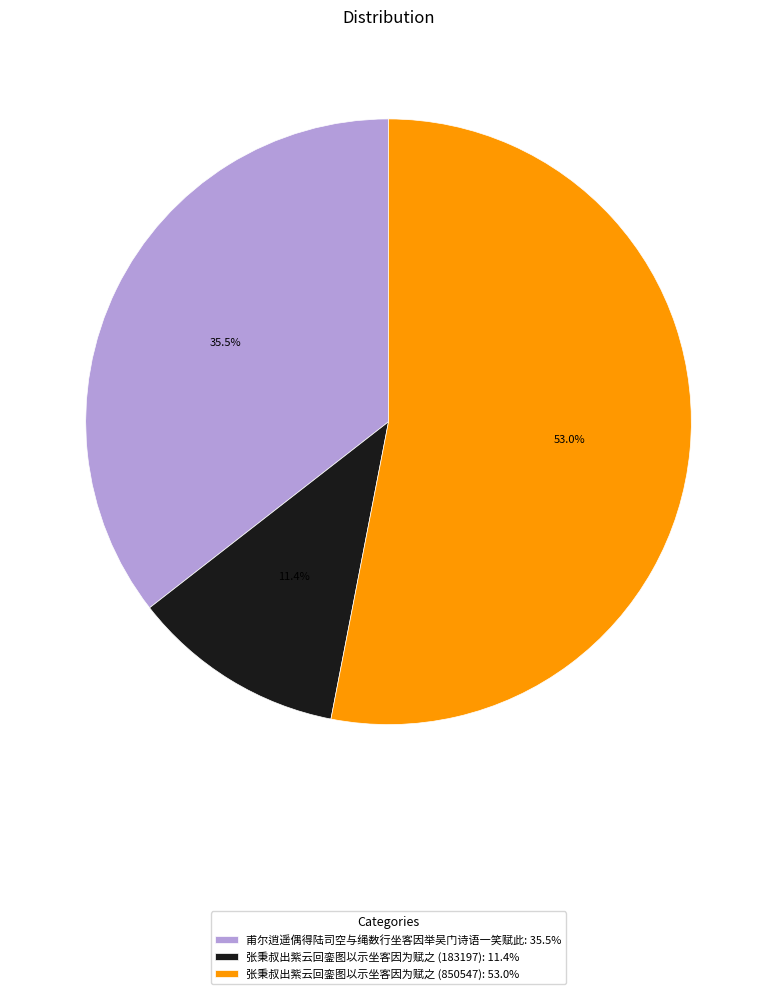

Which category accounts for the majority?

张秉叔出紫云回銮图以示坐客因为赋之 (850547)